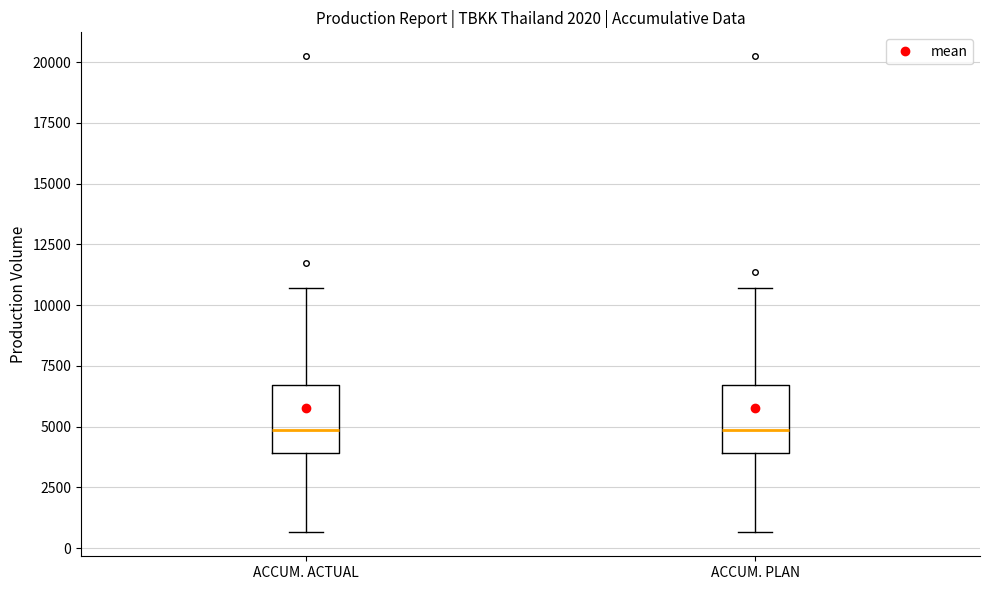

Where does the upper whisker of the box for ACCUM. ACTUAL end on the y-axis? The values are not printed on the chart, so give them approximately, as read against the axis.

10500